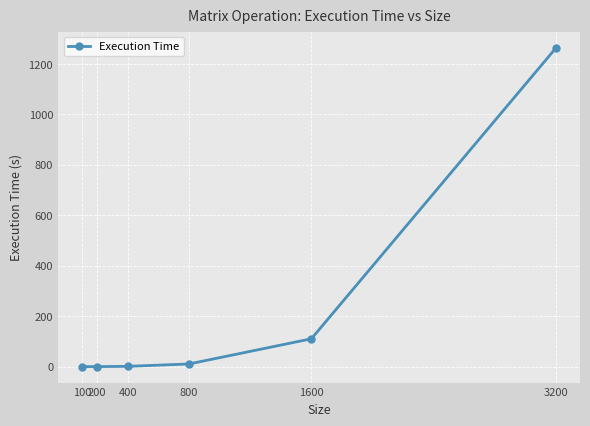

What is the sum of all values?

1387.6